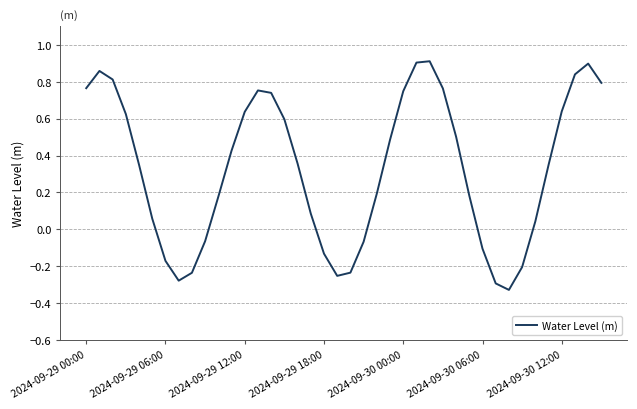

What is the difference between the maximum and minimum values?

1.2